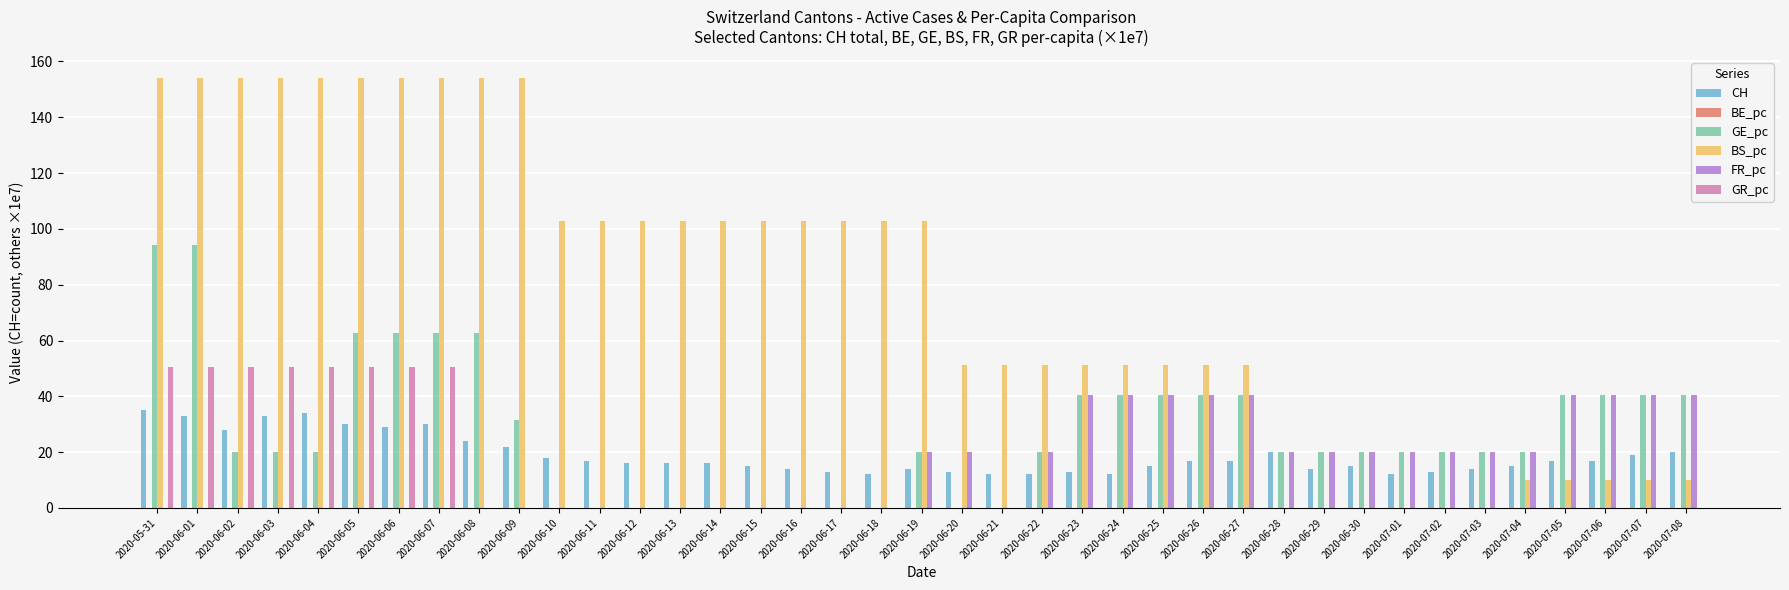

The value of GE_pc at 2020-06-22 is 31.2. True or false?

False